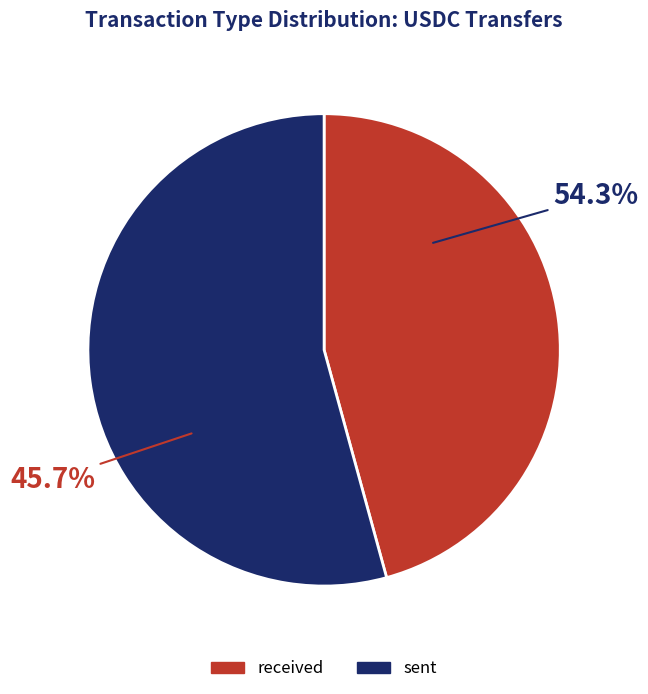

Do sent and received together represent more than half of the pie?

Yes